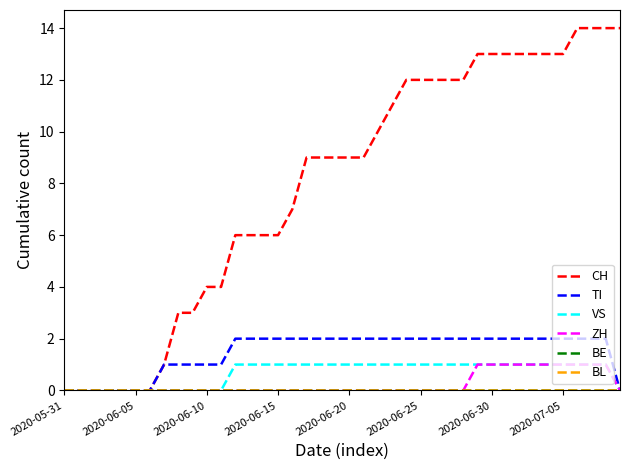

Does the chart display data point markers on the line(s)?

No